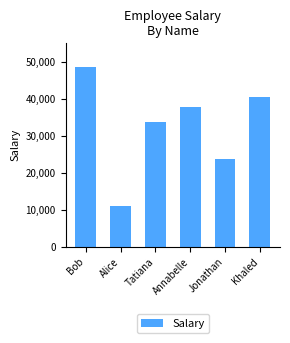

What is the change in value from Alice to Jonathan?

+12697